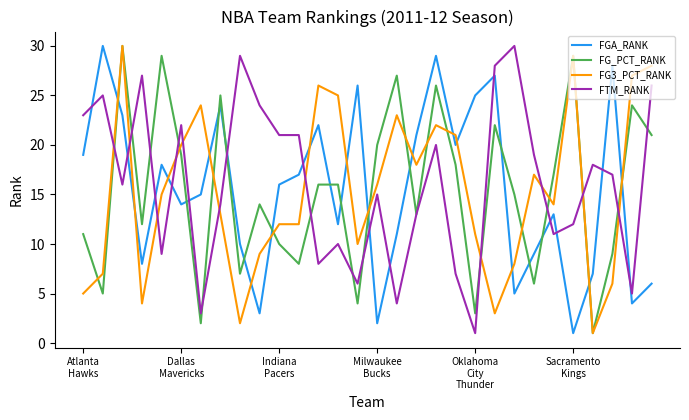

True or false: FTM_RANK and FGA_RANK intersect in this chart.

True